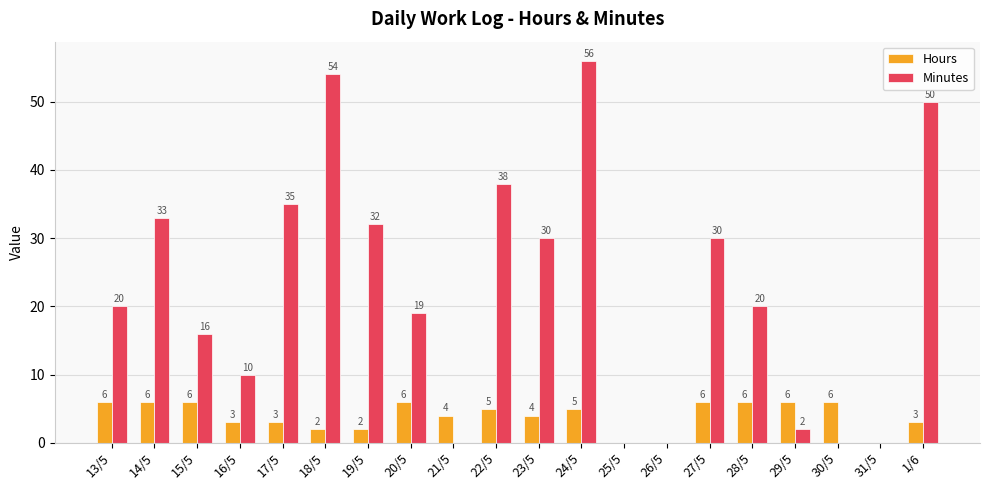

At which category is the sum across all series the highest?

24/5